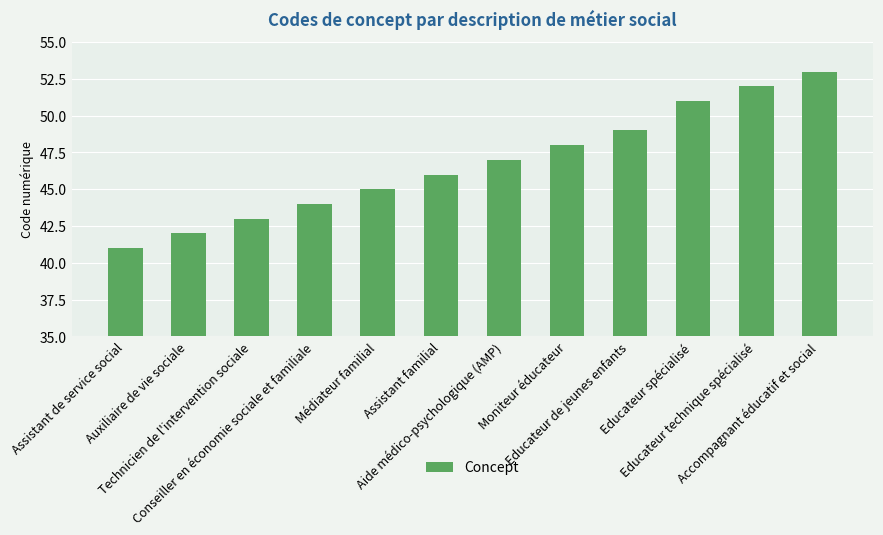

Read the value at Auxiliaire de vie sociale, to the nearest 10.

40